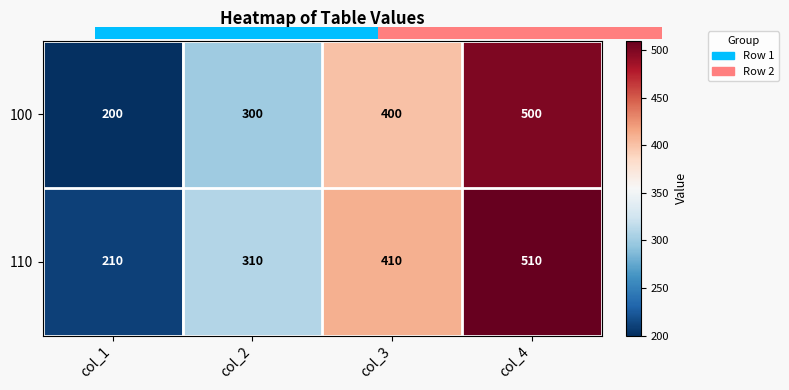

How many 110 values are between 310 and 510?

3